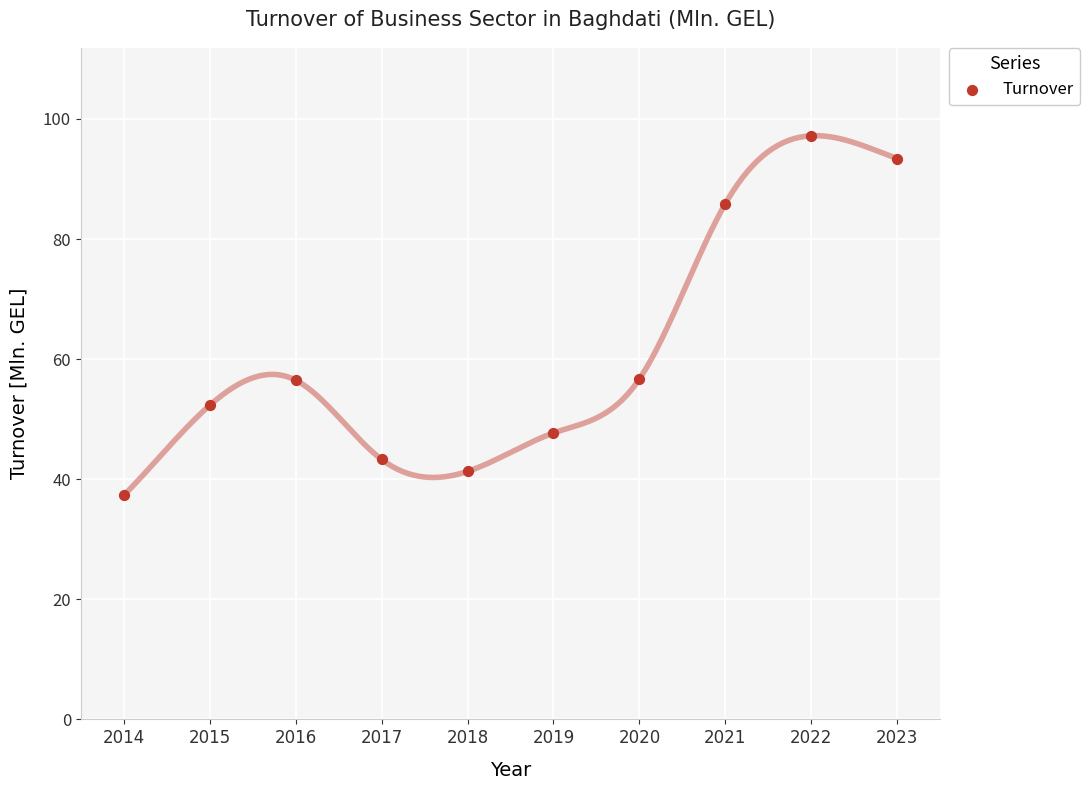

What is the range of Y values (max minus min)?

59.9